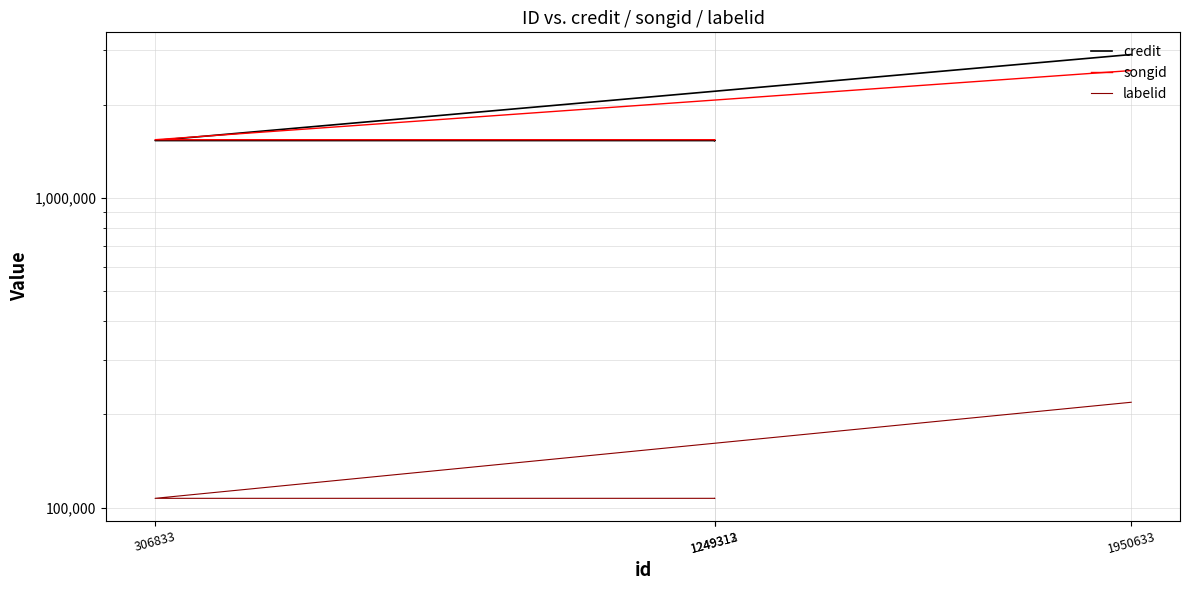

What is the maximum value for credit?

2903837